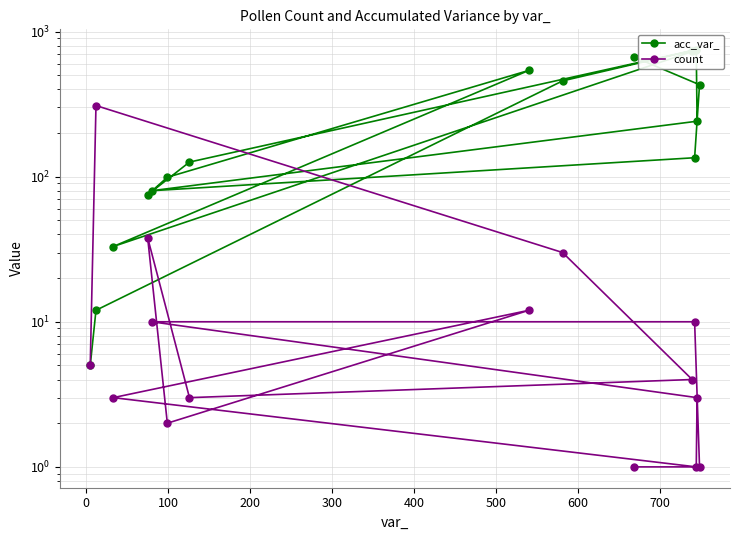

Which series ends up on top after the final intersection of acc_var_ and count?

acc_var_